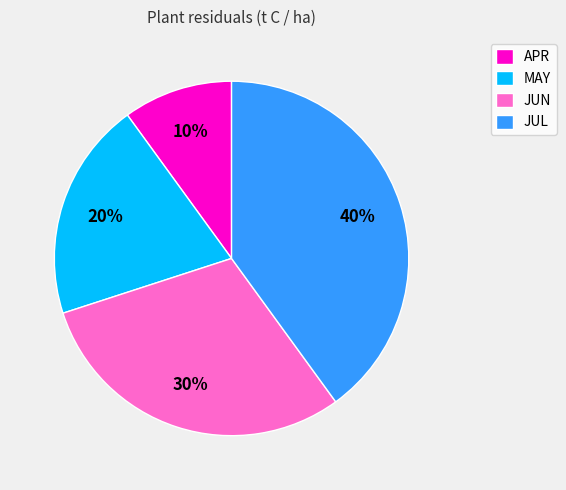

Which slice is the smallest?

APR